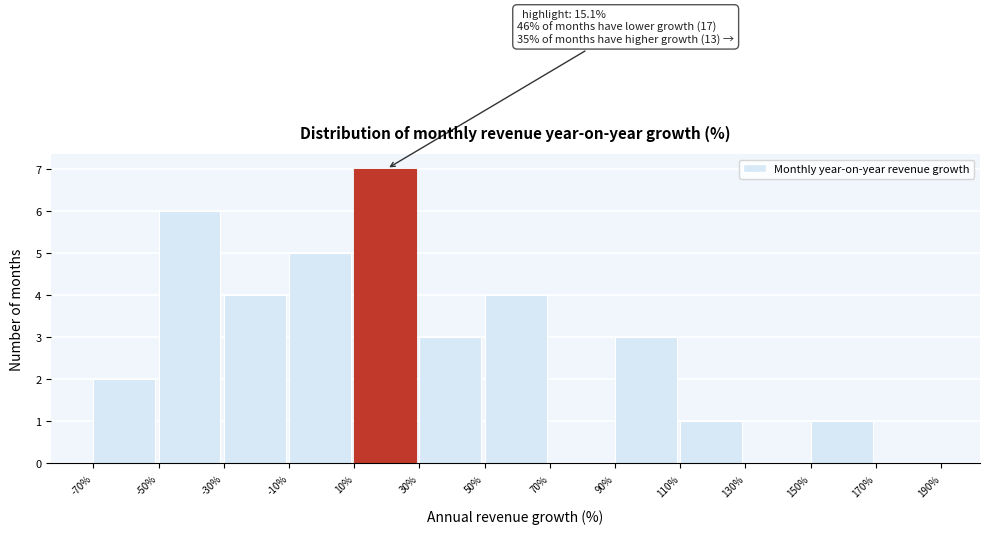

Over which range of the x-axis is the bar tallest?

10% to 30%